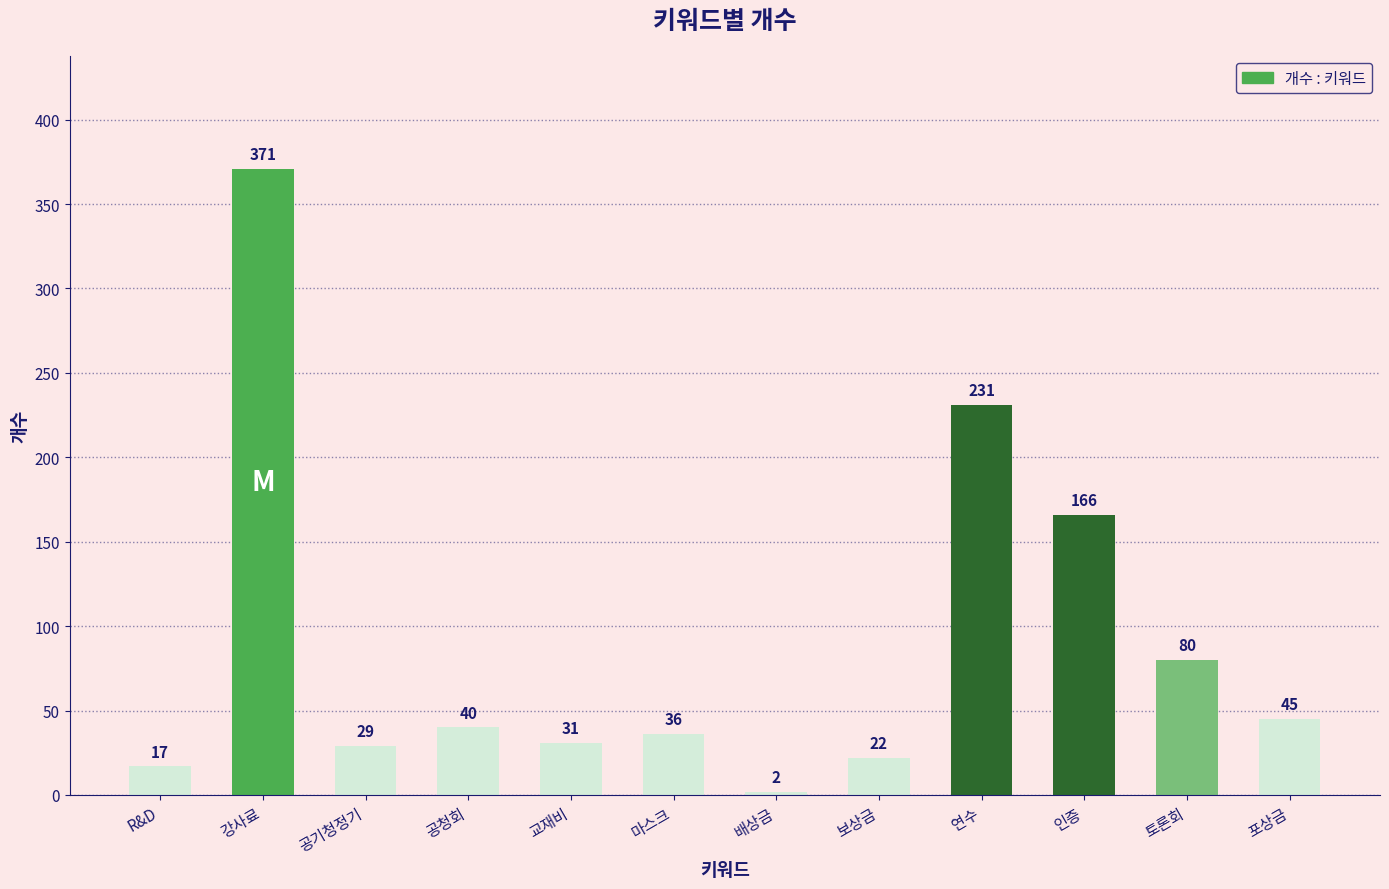

How many series are shown in this chart?

1